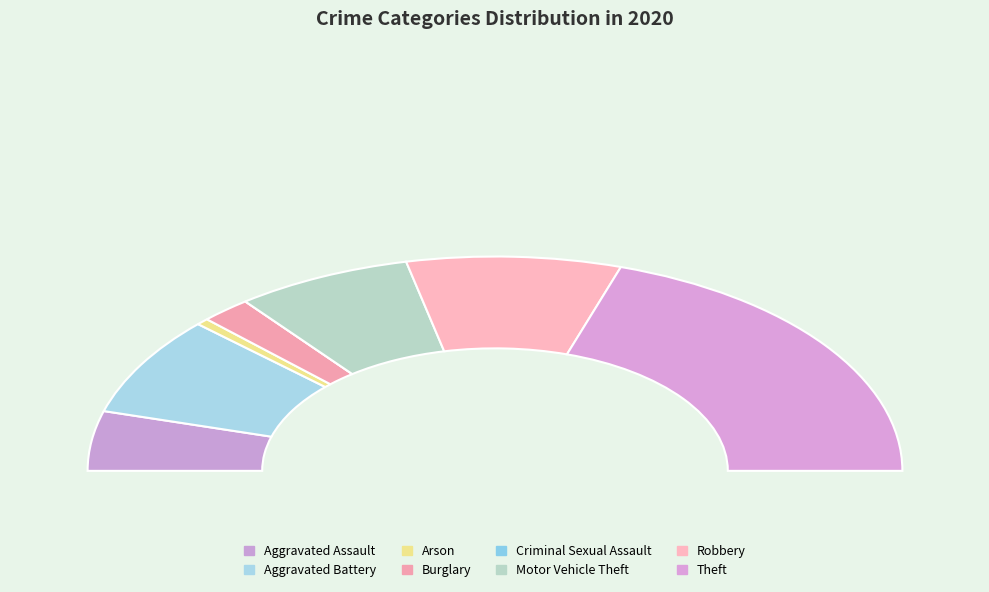

Count the number of slices in the pie.

8